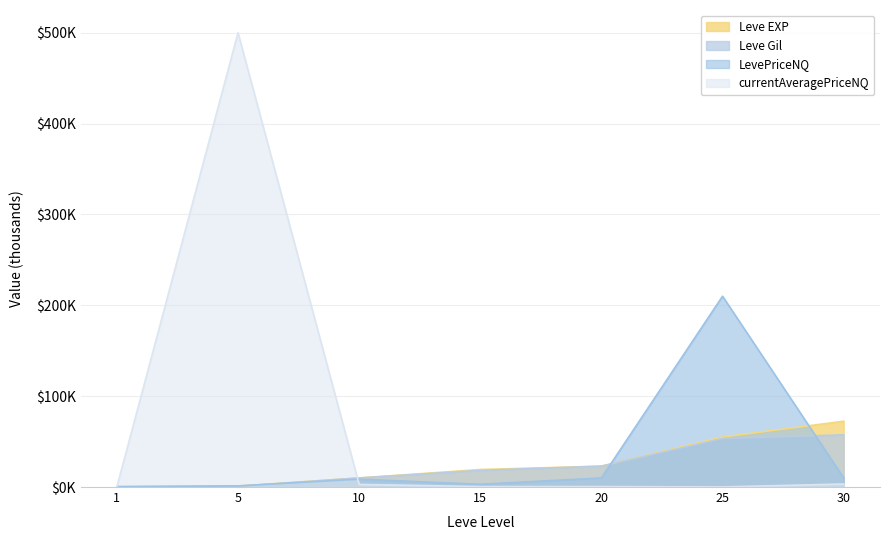

Rank the series by their maximum value, from lowest to highest.

Leve Gil, Leve EXP, LevePriceNQ, currentAveragePriceNQ